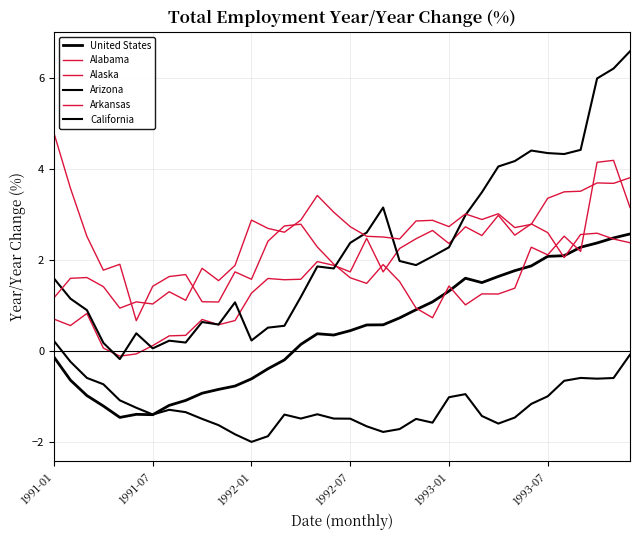

How many lines are shown in the chart?

6